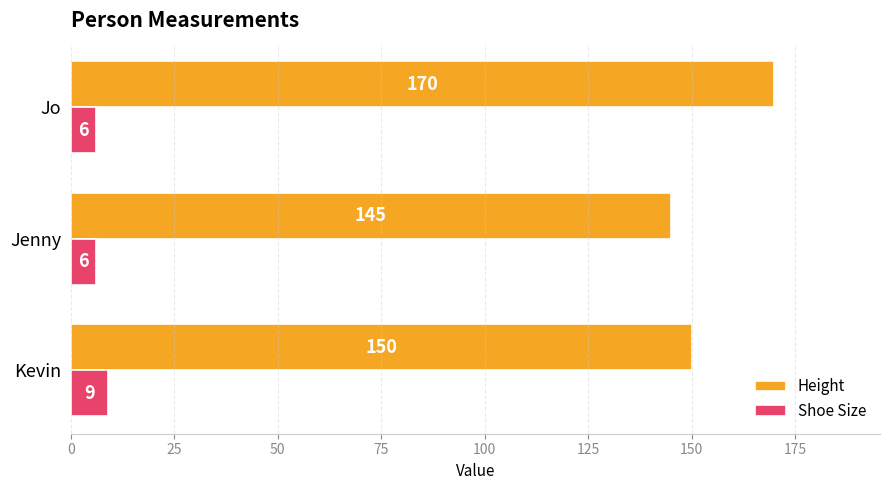

Count the number of categories in the chart.

3